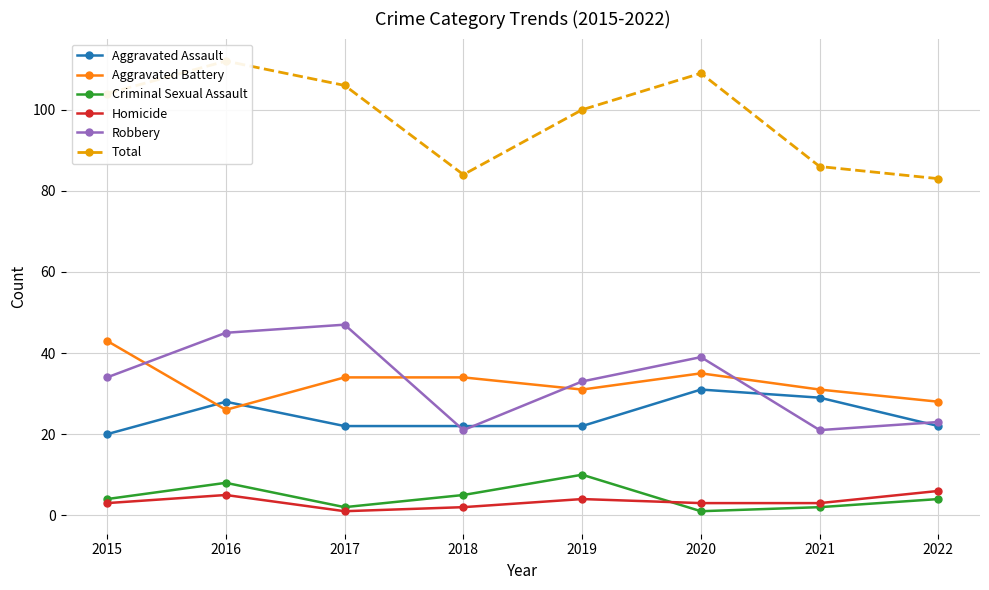

Where does the Aggravated Battery series first go above 34?

2015